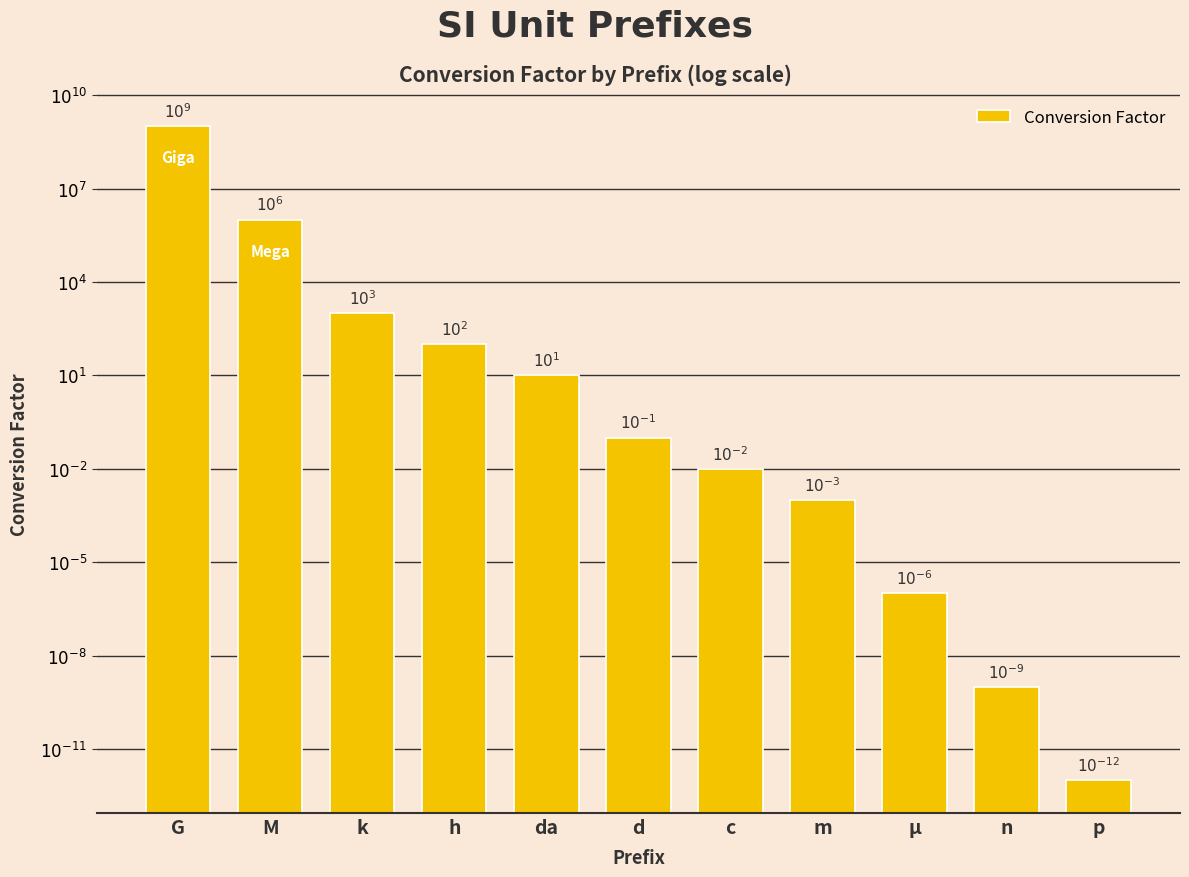

List the labels in order of value, smallest first.

p, n, µ, m, c, d, da, h, k, M, G